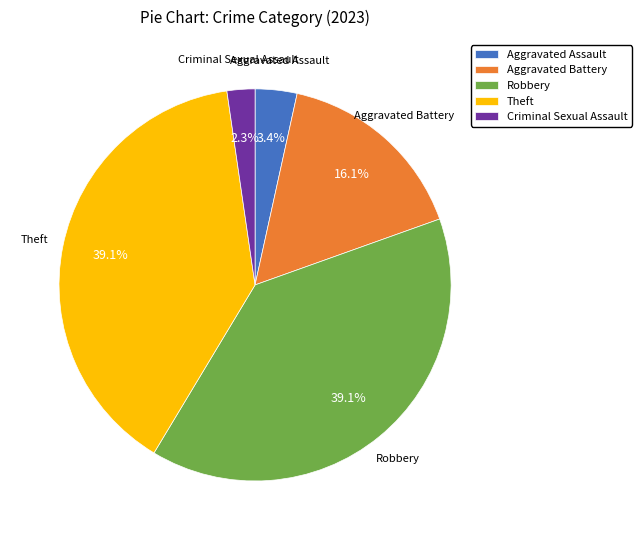

Which has a higher value, Robbery or Aggravated Assault?

Robbery